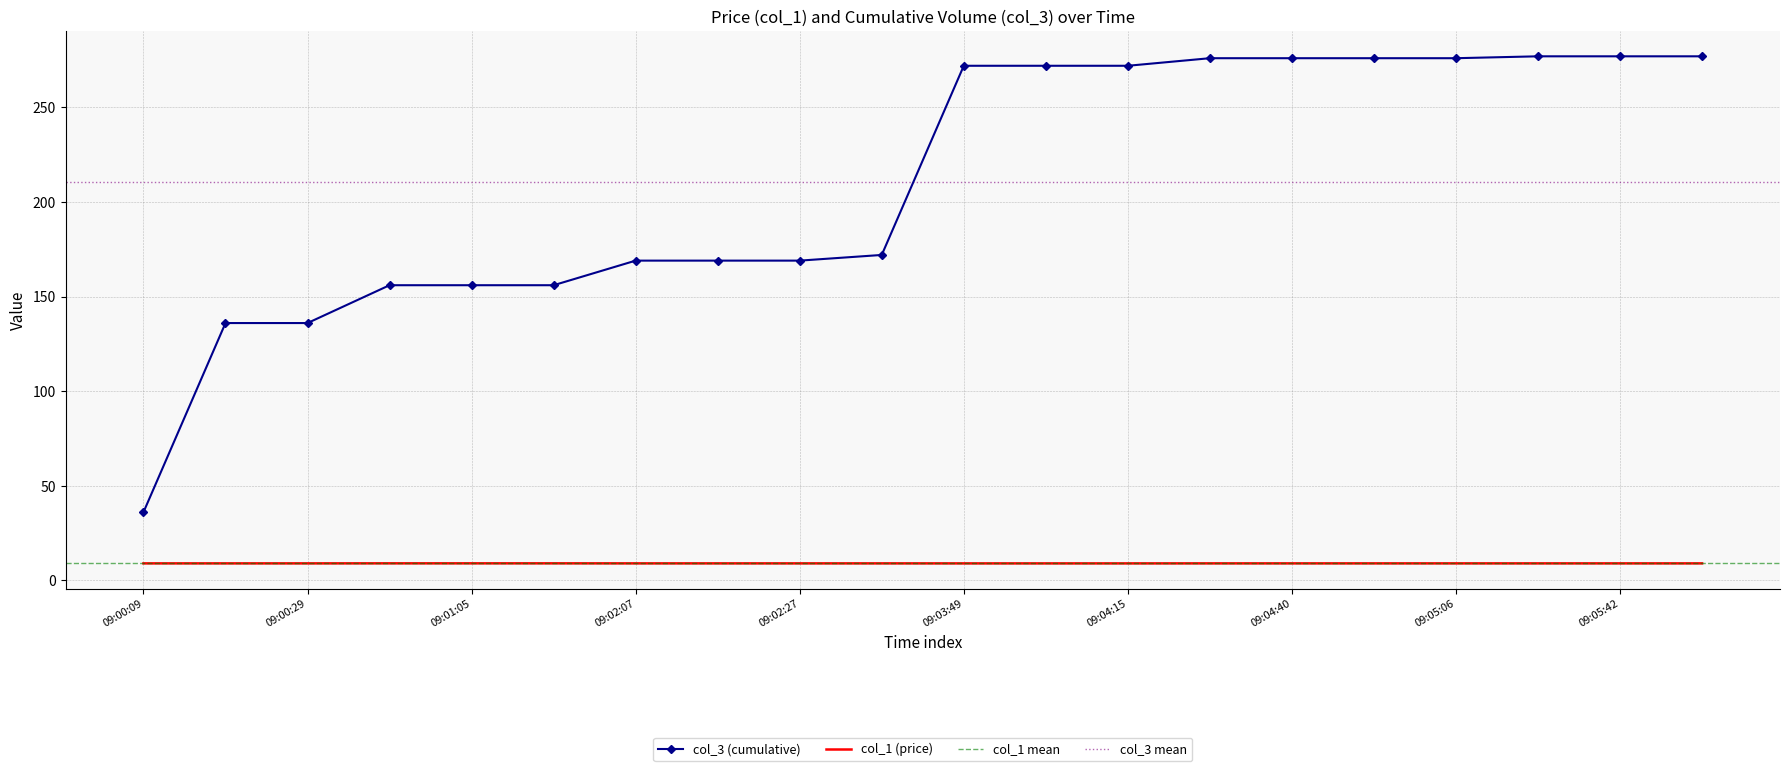

True or false: col_1 (price) and col_3 (cumulative) intersect in this chart.

False